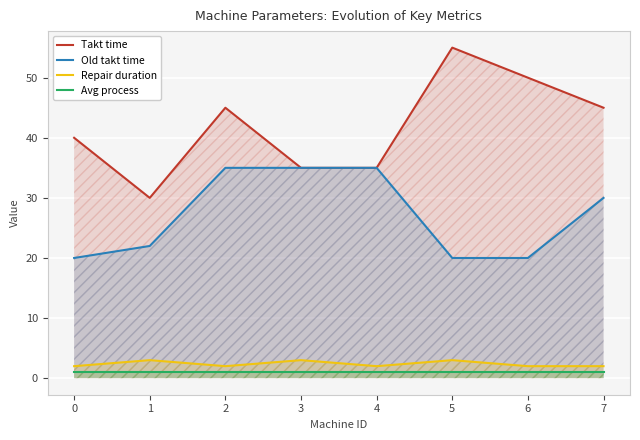

True or false: Takt time and Avg process cross at least once.

False